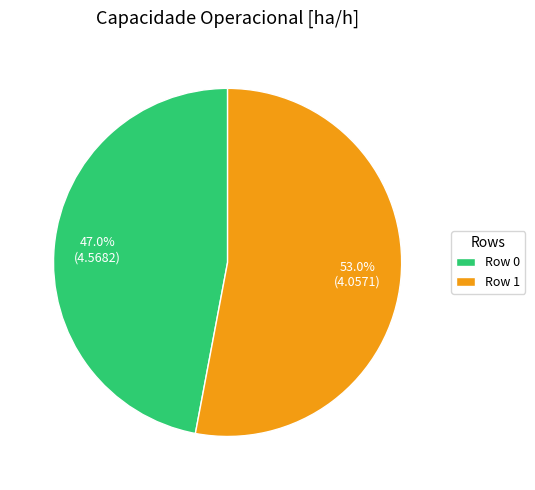

How many segments does this pie chart have?

2